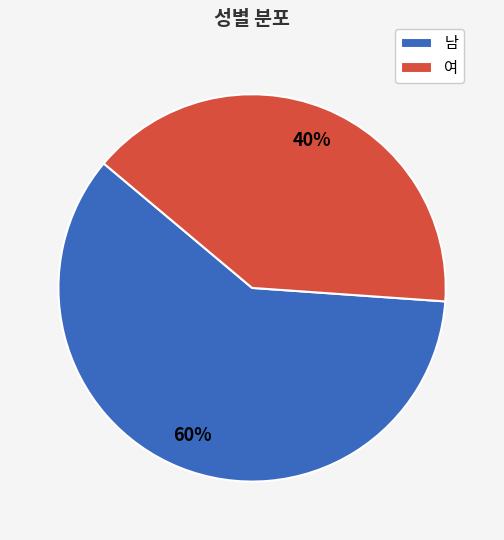

Between 남 and 여, which is larger?

남